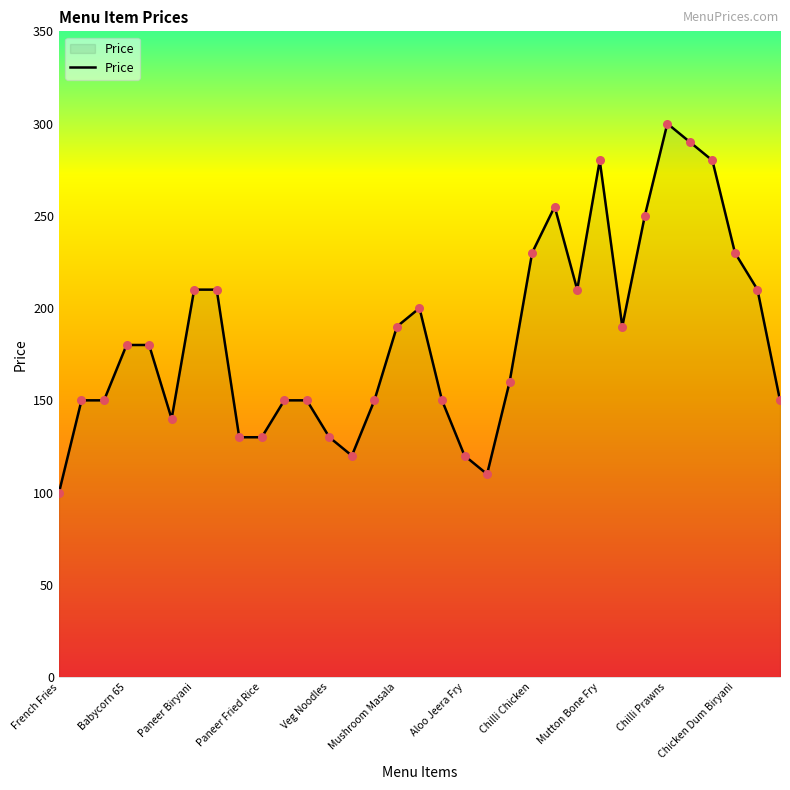

What is the maximum value shown in the chart?

300